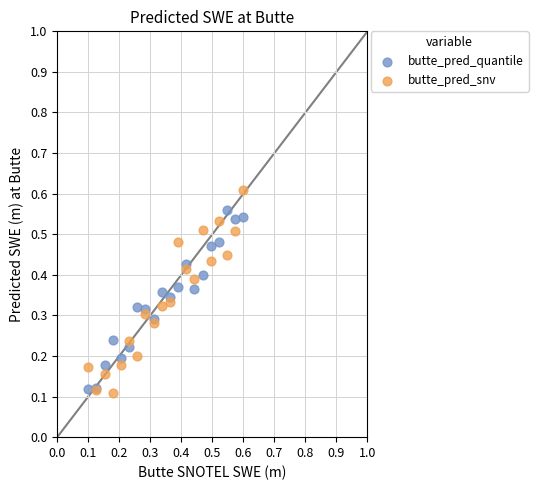

What are all the series names shown in the legend?

butte_pred_quantile, butte_pred_snv